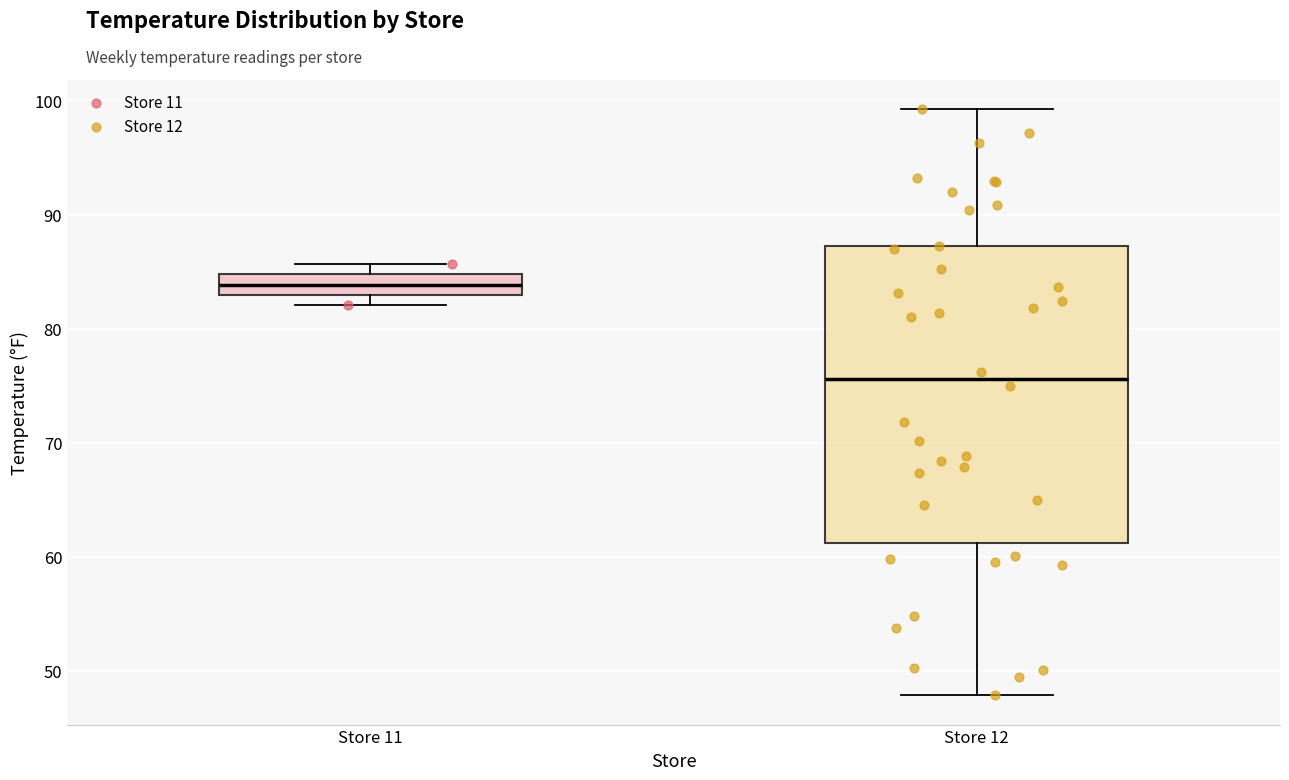

Which box has the highest median line?

Store 11